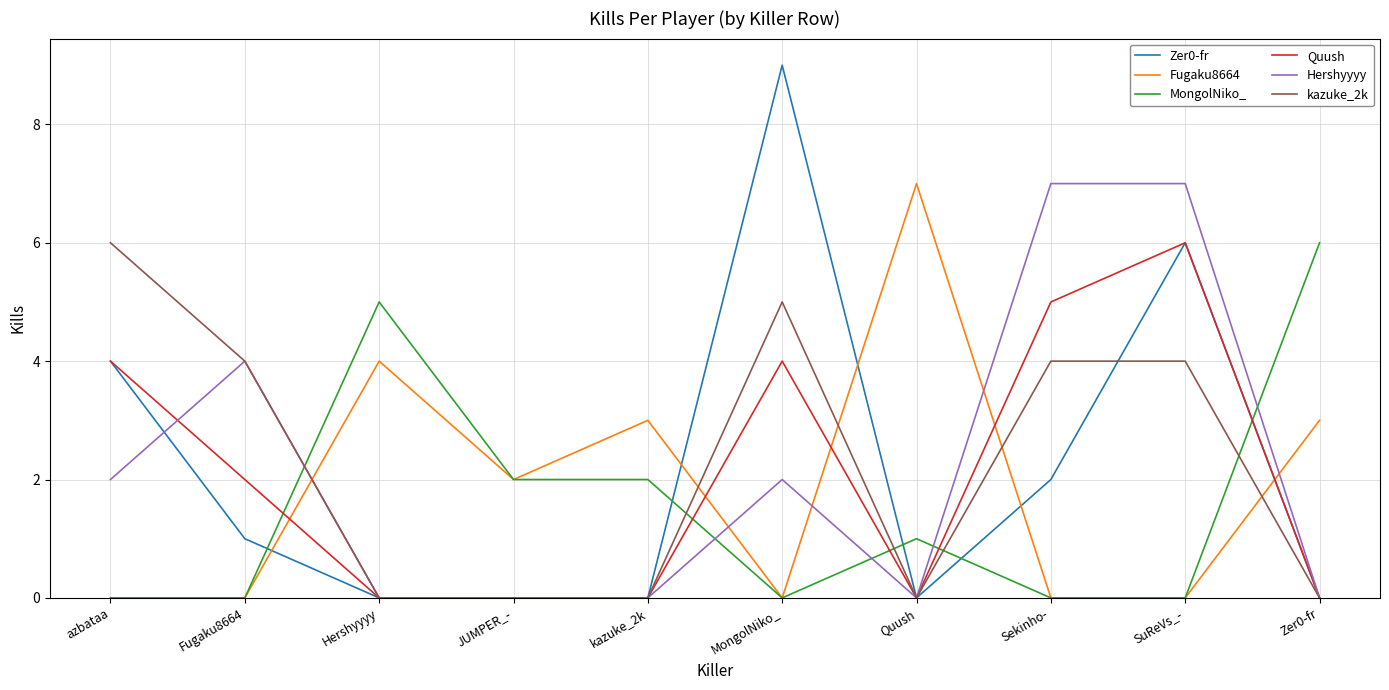

What is the difference between the Fugaku8664 values at Quush and Hershyyyy?

3